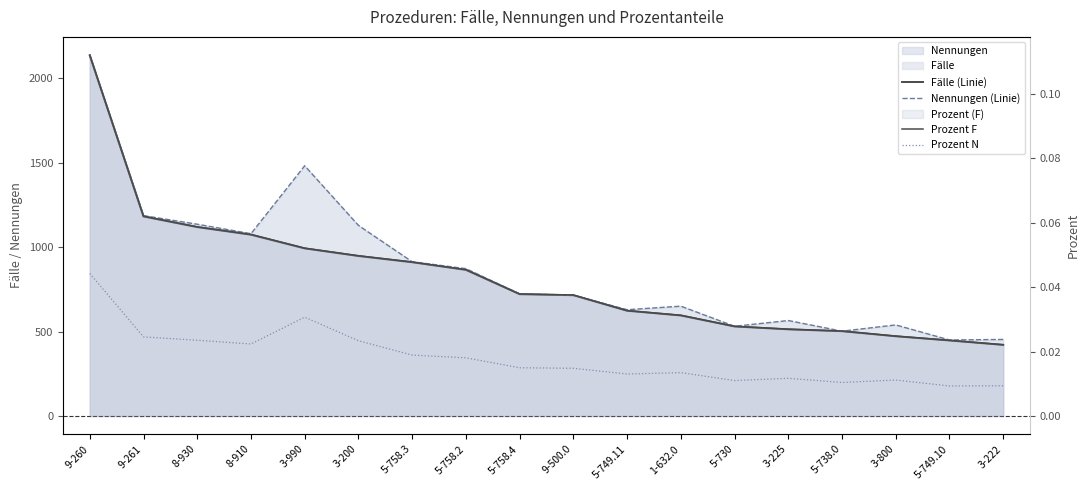

What position from the left is 9-260?

1